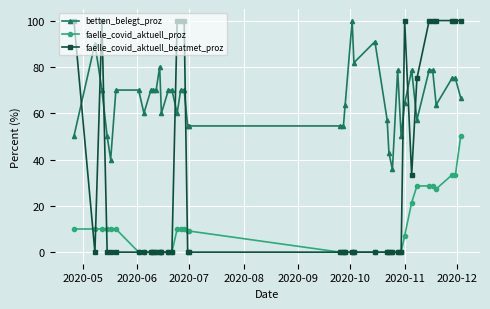

Which series has the largest total across all categories?

betten_belegt_proz